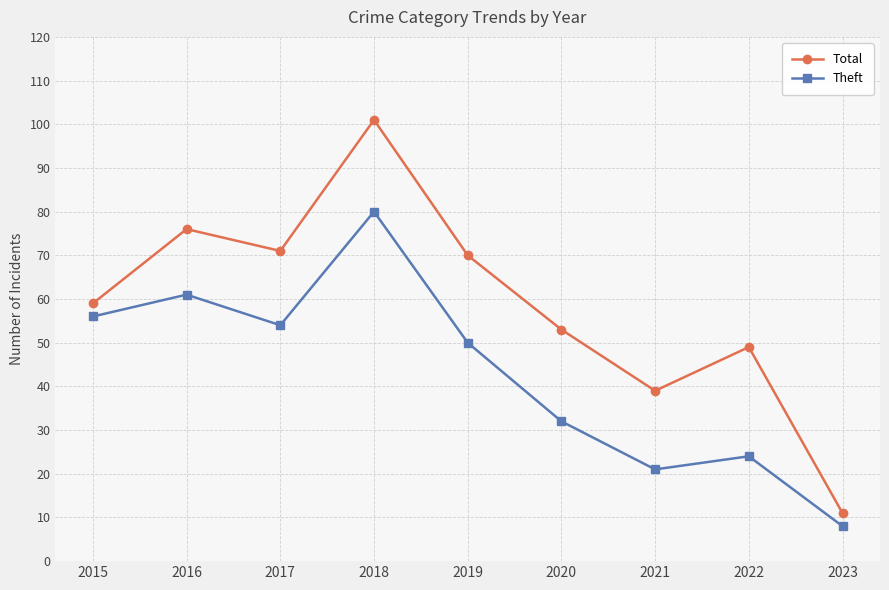

The value of Theft at 2019 is 17. True or false?

False